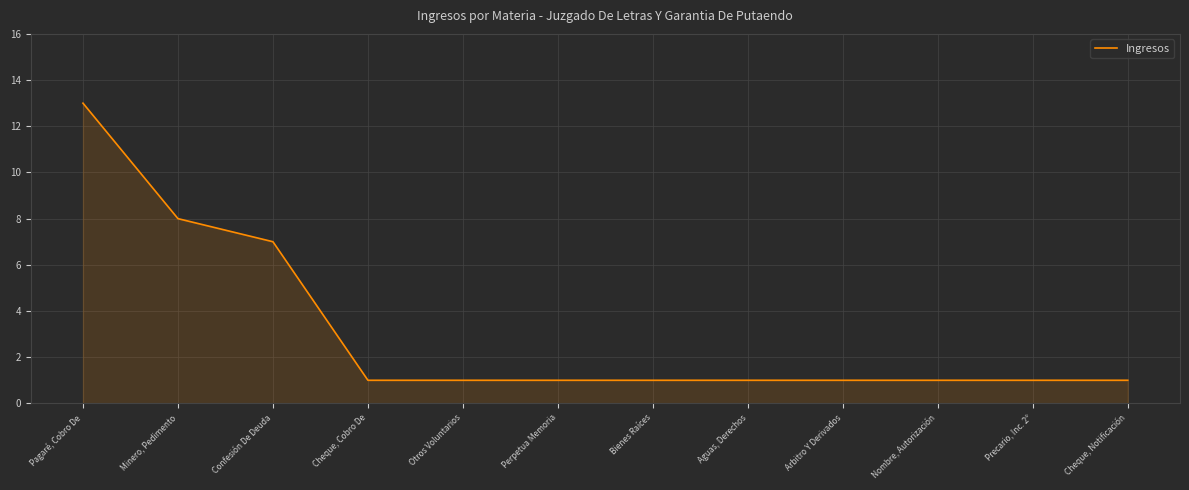

The value at Bienes Raíces is 1. True or false?

True